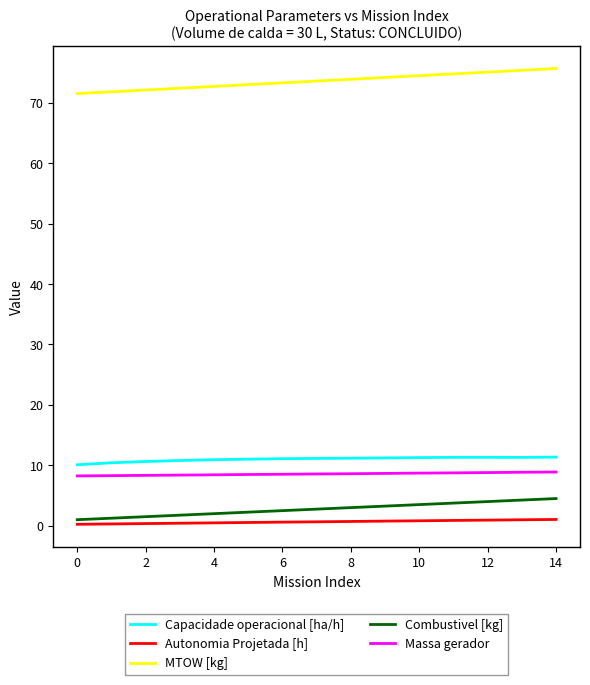

True or false: Autonomia Projetada [h] and Massa gerador cross at least once.

False